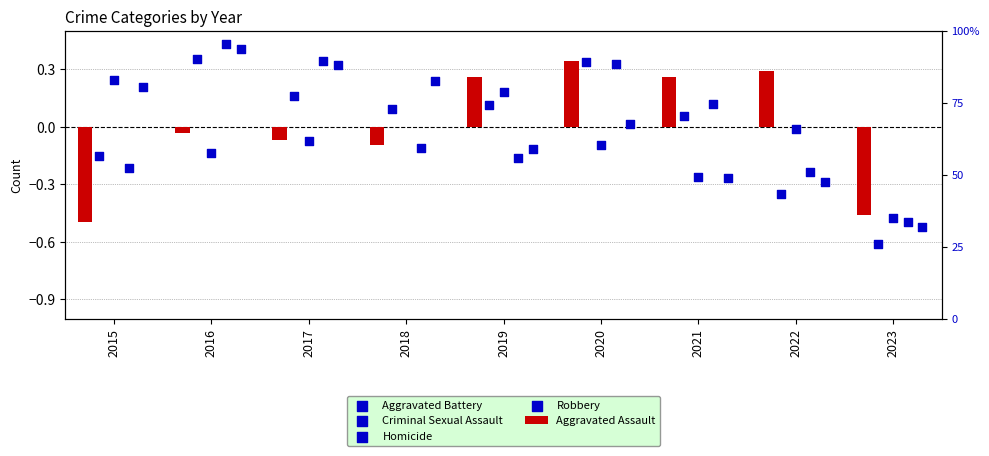

Which series has the largest Y range (max minus min)?

Criminal Sexual Assault